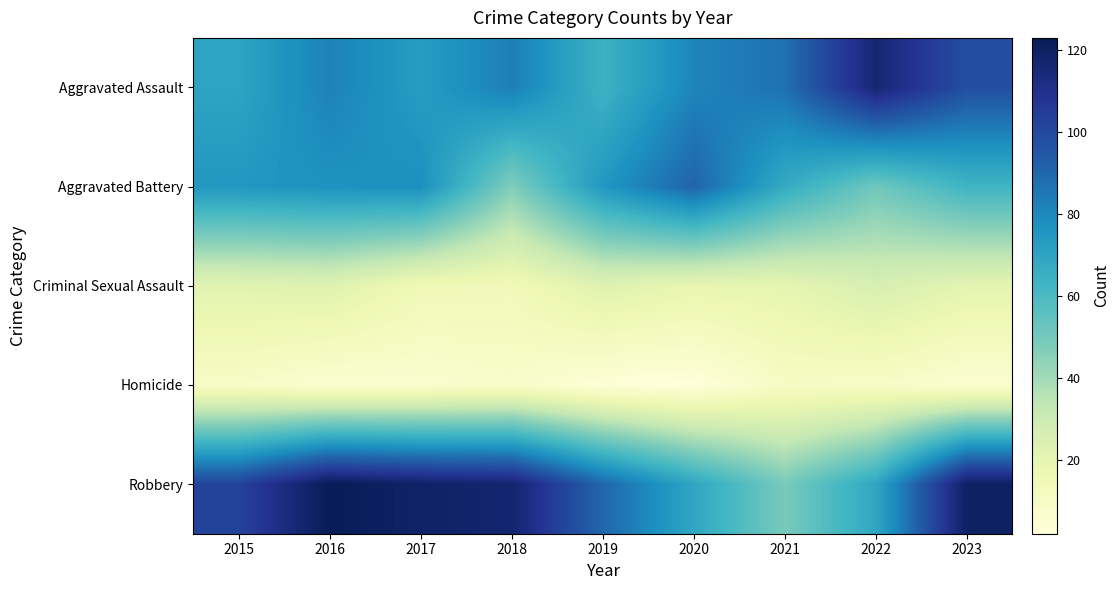

Reading left to right, transcribe all the data shown in this chart.

Aggravated Assault: 2015=70	2016=82	2017=73	2018=83	2019=64	2020=81	2021=87	2022=116	2023=98
Aggravated Battery: 2015=75	2016=77	2017=78	2018=47	2019=75	2020=91	2021=67	2022=51	2023=63
Criminal Sexual Assault: 2015=22	2016=23	2017=15	2018=14	2019=23	2020=19	2021=20	2022=26	2023=21
Homicide: 2015=9	2016=5	2017=6	2018=8	2019=3	2020=2	2021=10	2022=9	2023=5
Robbery: 2015=102	2016=123	2017=119	2018=117	2019=90	2020=69	2021=49	2022=69	2023=120